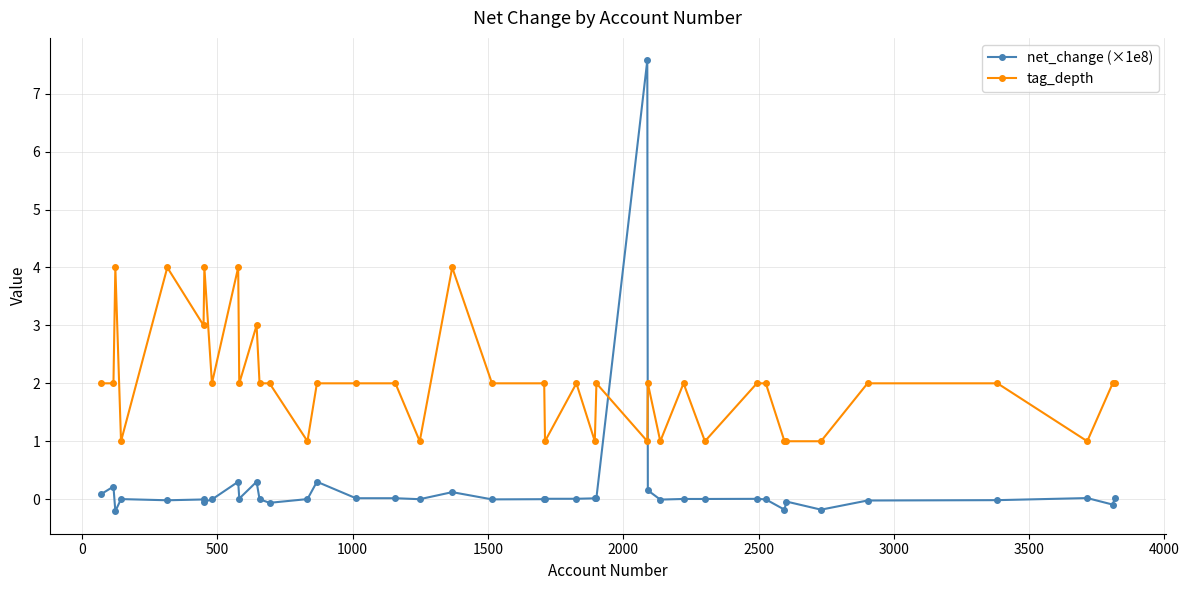

What is the difference between the maximum and minimum values in the tag_depth series?

3.0